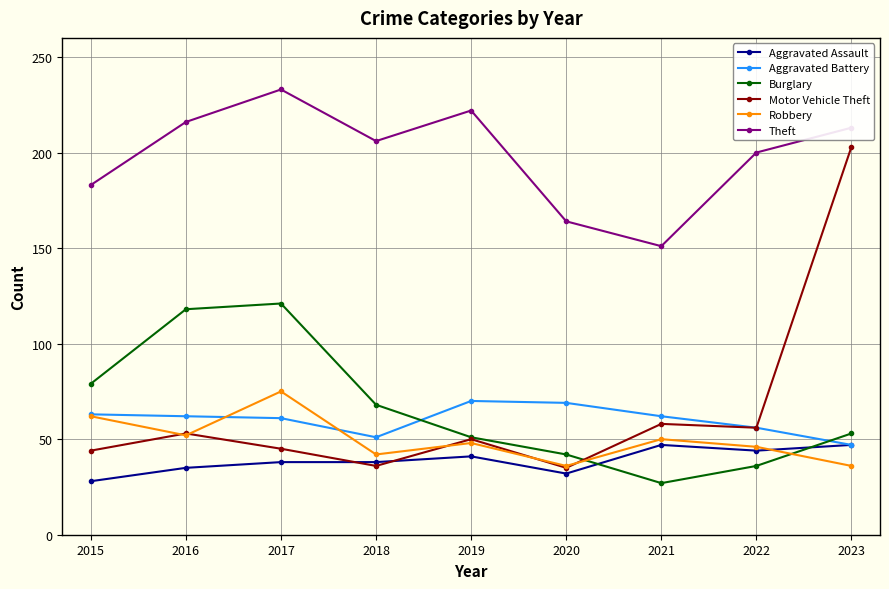

What is the sum of the Motor Vehicle Theft values at 2015 and 2021?

102